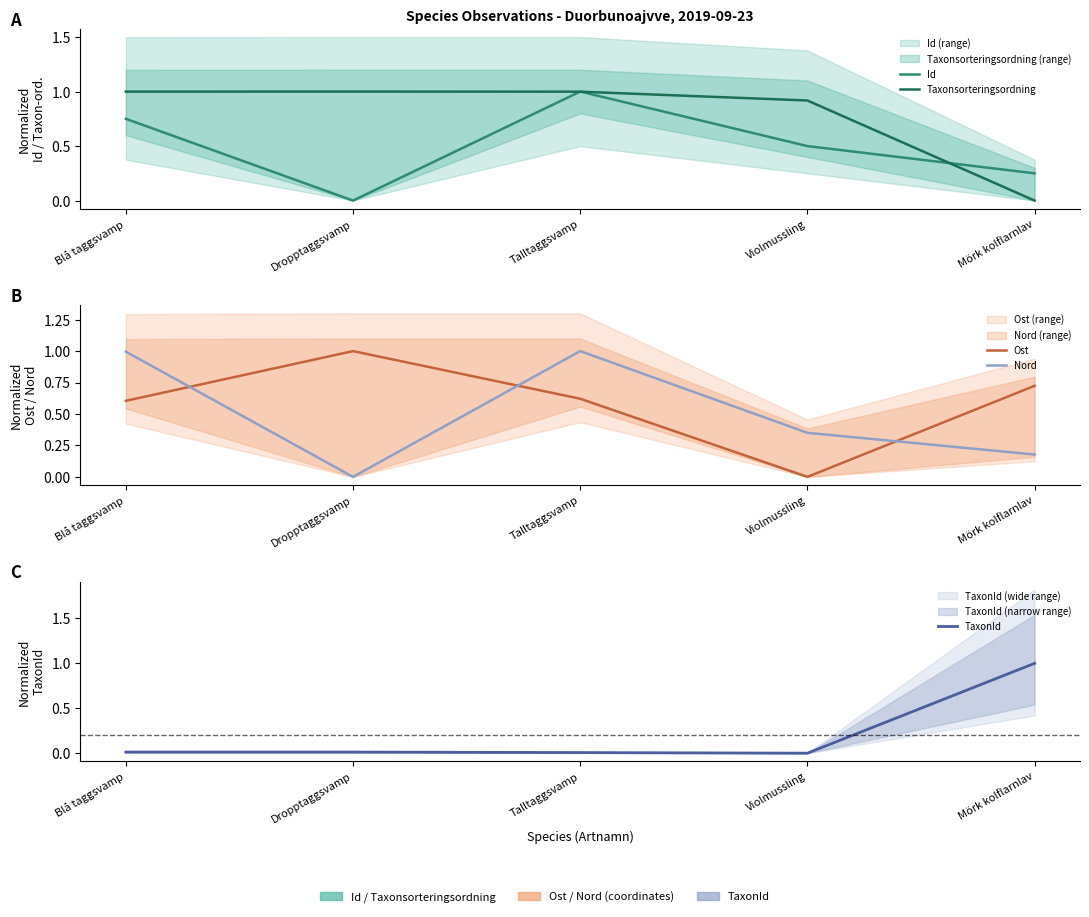

True or false: Id and TaxonId cross at least once.

True